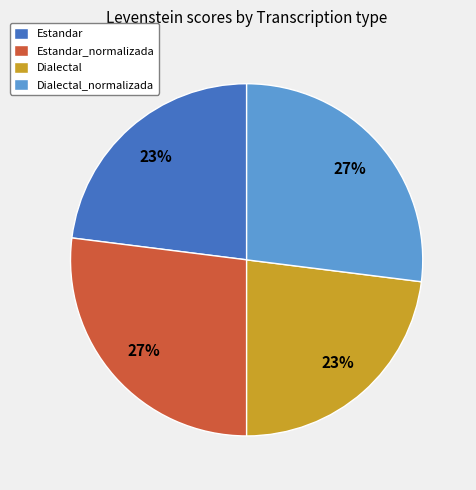

Approximately how many times larger is the value at Dialectal_normalizada compared to Dialectal?

1.2